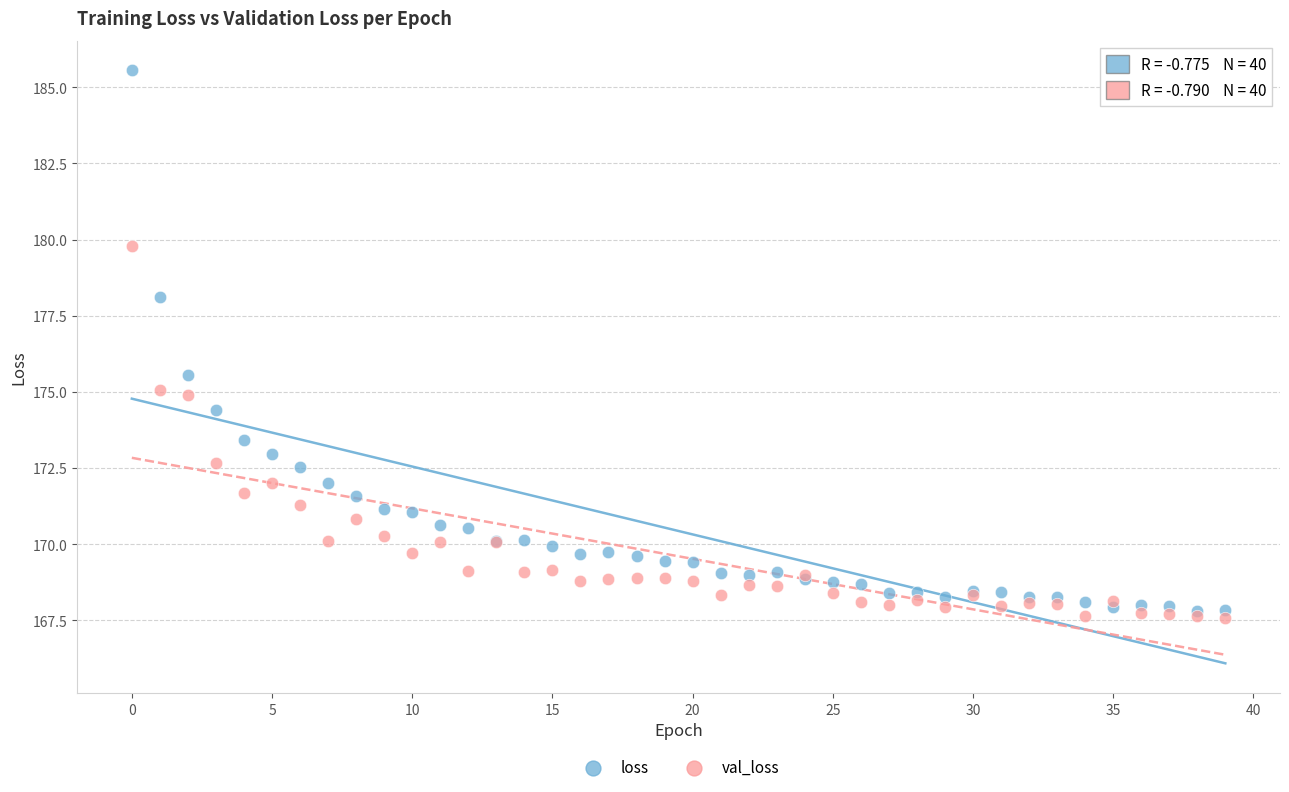

In the loss series, what Y value is closest to 176?

175.6